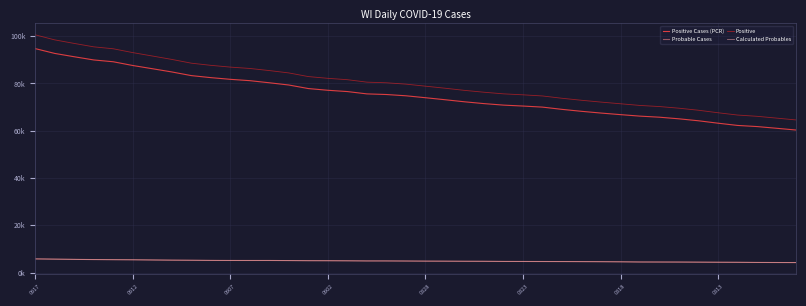

Does the chart have visible grid lines?

Yes